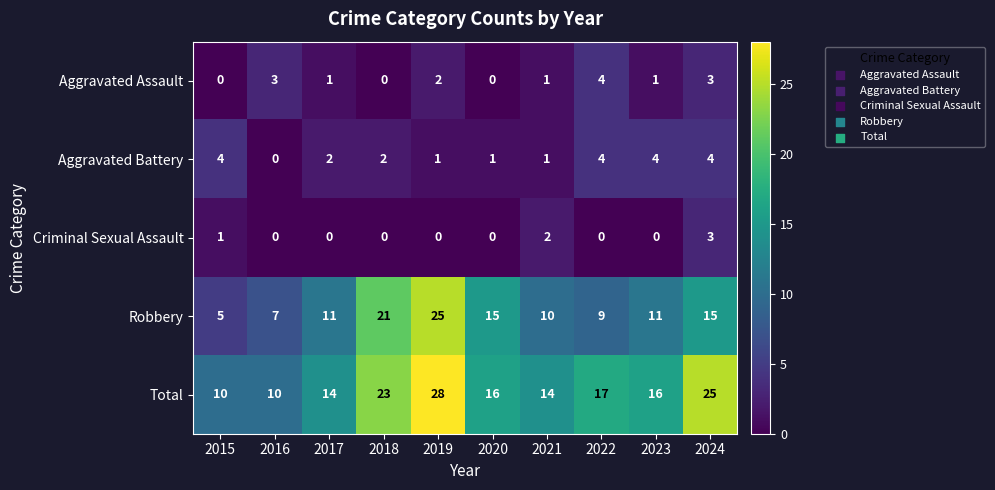

True or false: Aggravated Assault has a value of 3 at 2016.

True